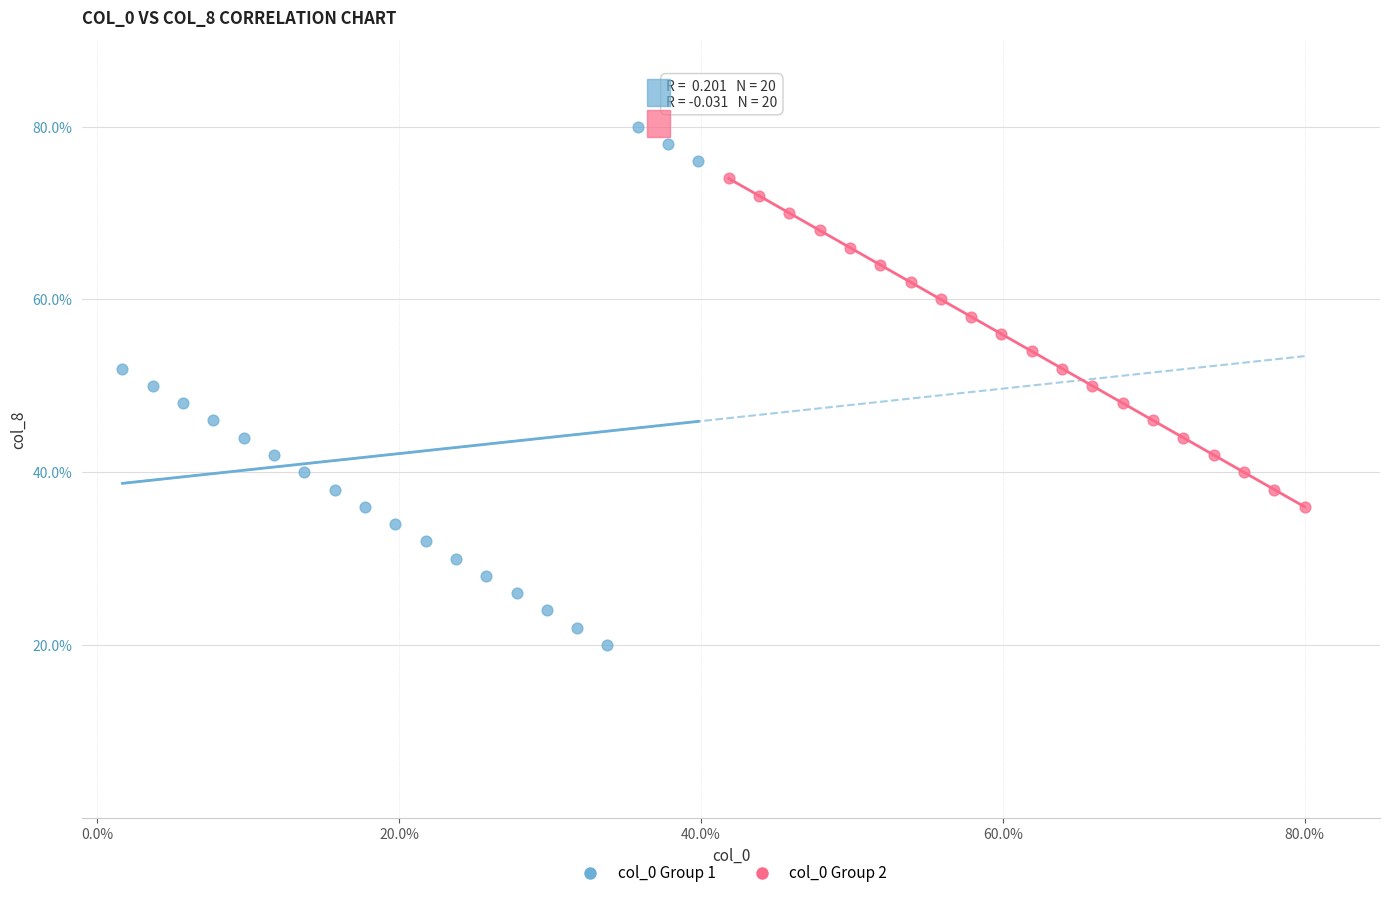

Which series contains the lowest Y value?

col_0 Group 1